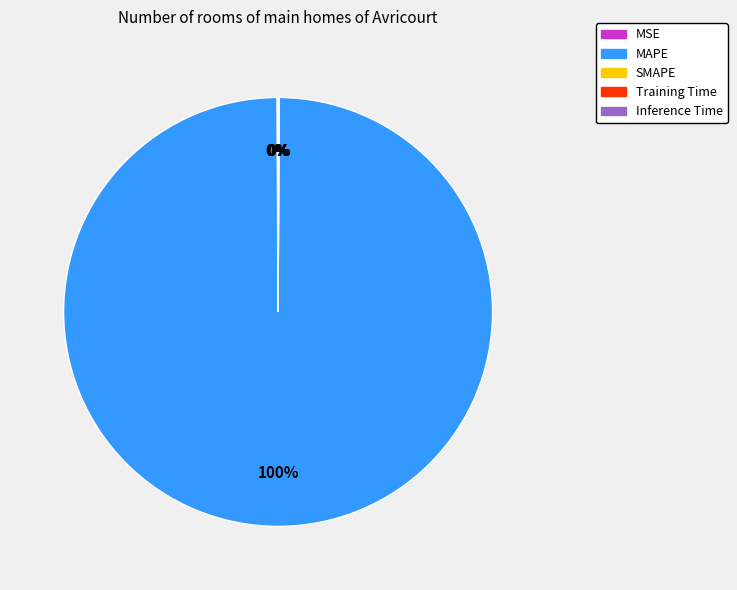

What is the largest slice in the pie chart?

MAPE